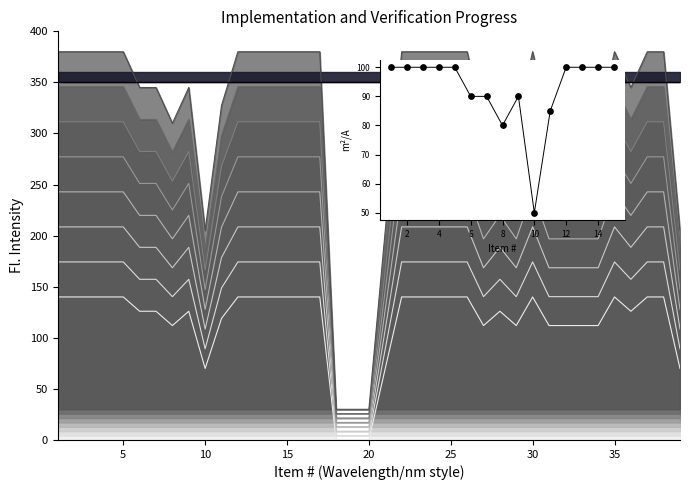

Which has a higher value, 6 or 2?

2